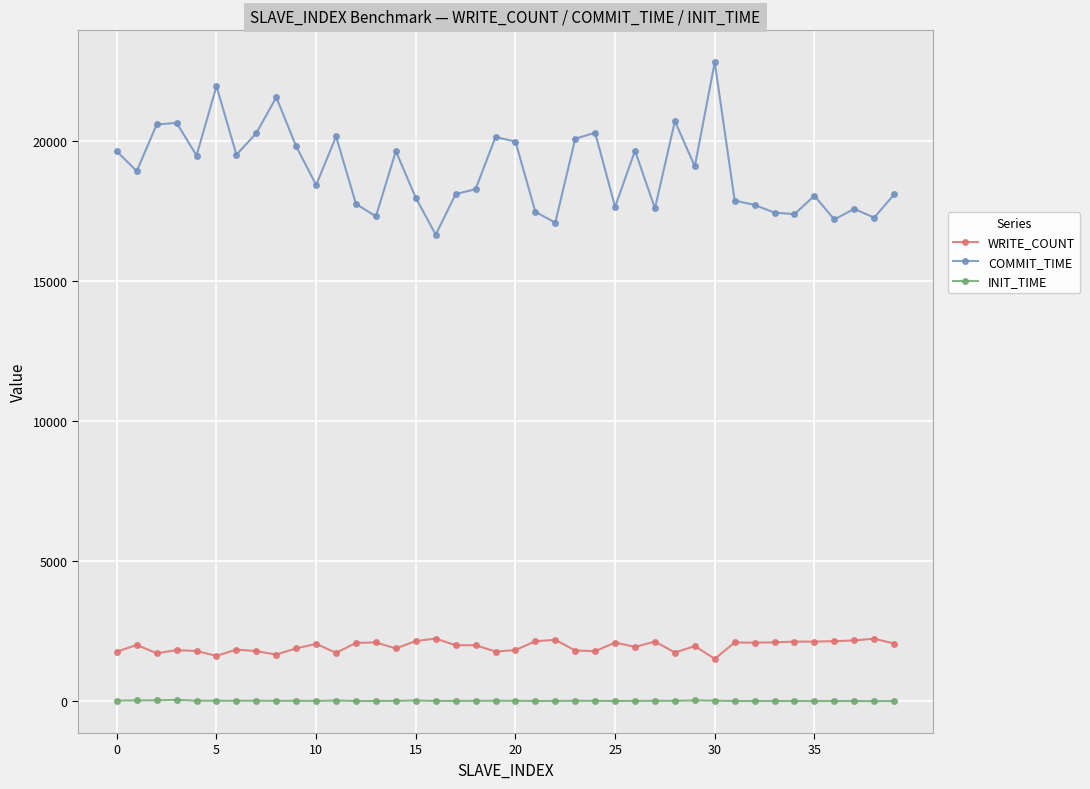

Which series has the largest range (max minus min)?

COMMIT_TIME